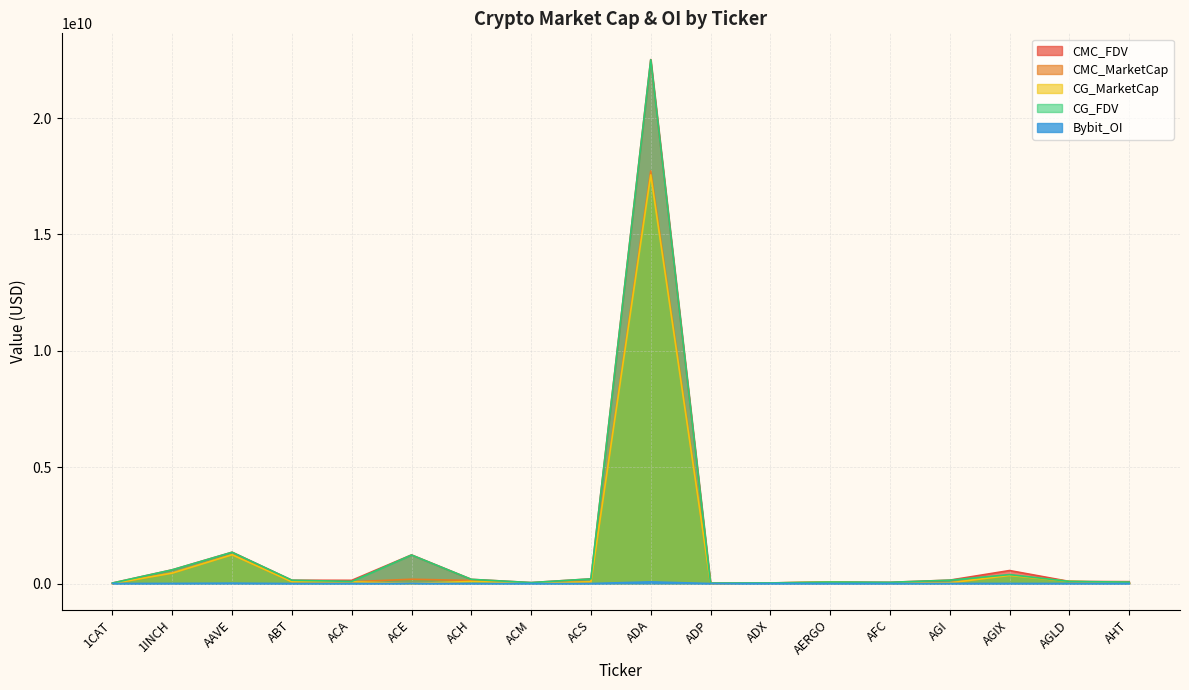

What is the total value across all series at ACS?

544806636.0